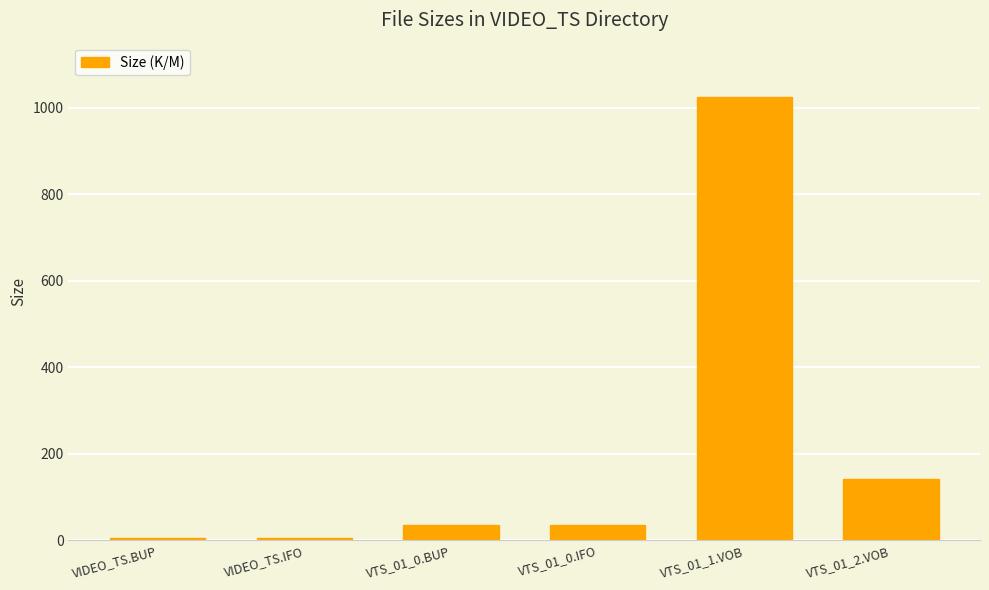

What is the difference between the values at VTS_01_1.VOB and VTS_01_0.BUP?

988.0